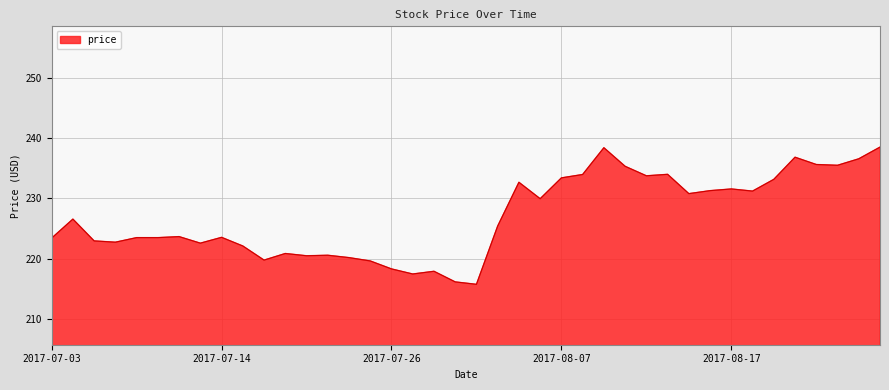

What is the smallest value displayed?

215.8